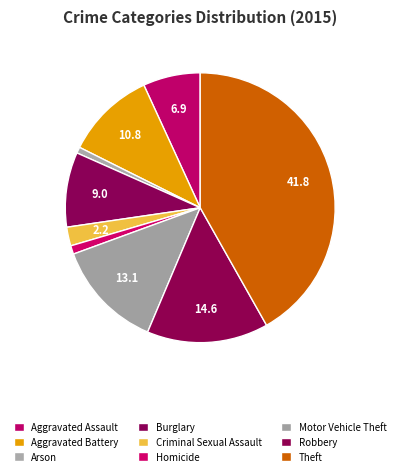

Is Burglary the majority of the pie?

No